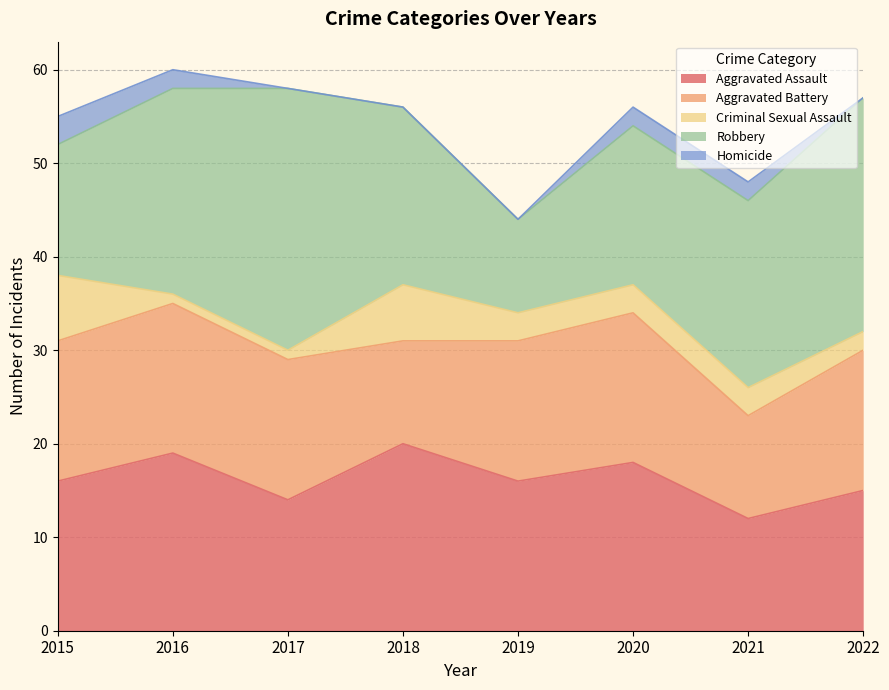

In Robbery, how many points are higher than both neighbors (excluding endpoints)?

1